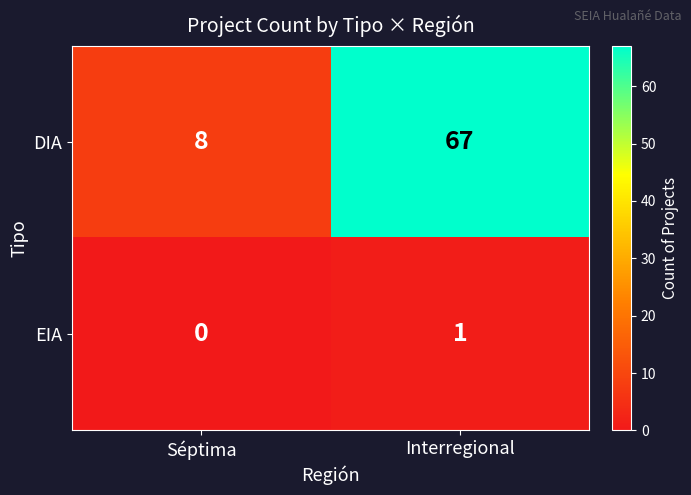

List the series in order of their overall mean, highest first.

DIA, EIA